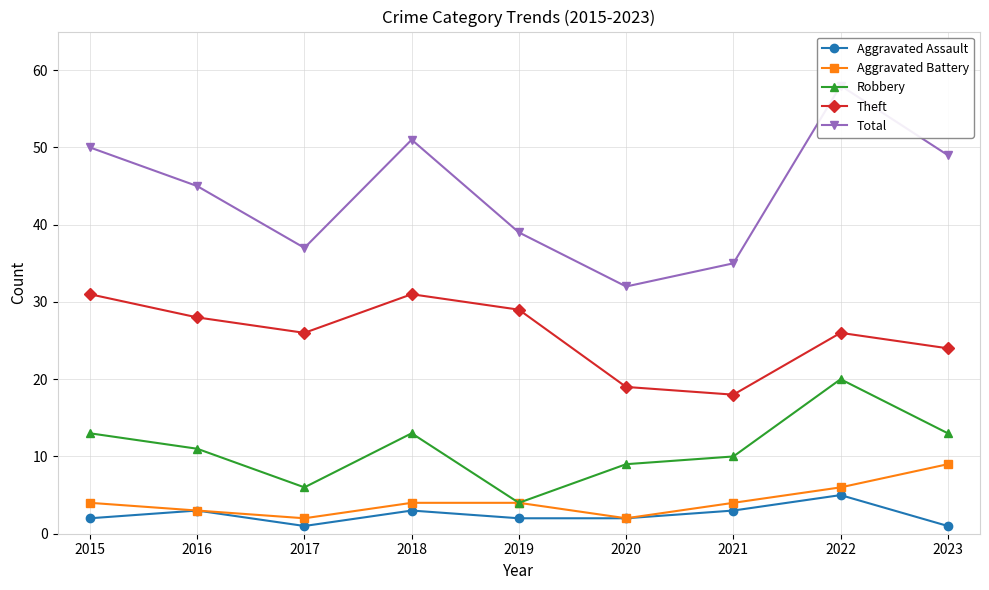

At 2018, list the series in order from largest to smallest.

Total, Theft, Robbery, Aggravated Battery, Aggravated Assault